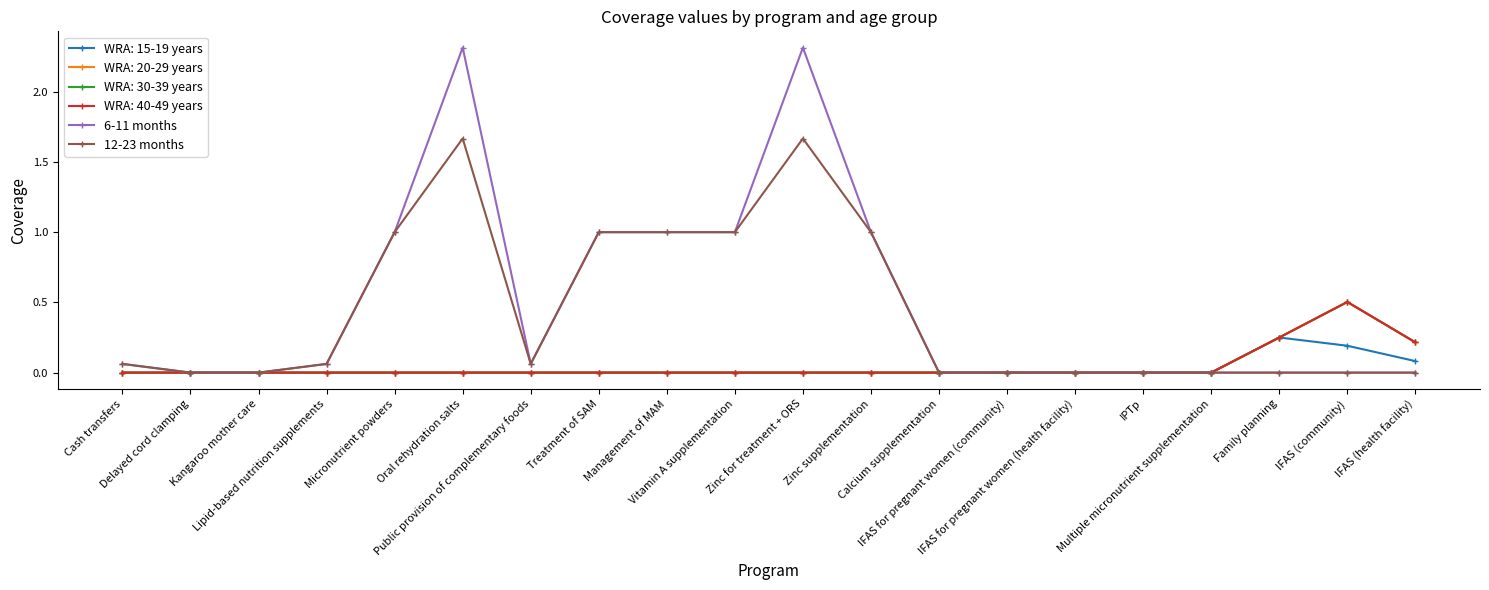

What is the greatest value displayed?

2.3